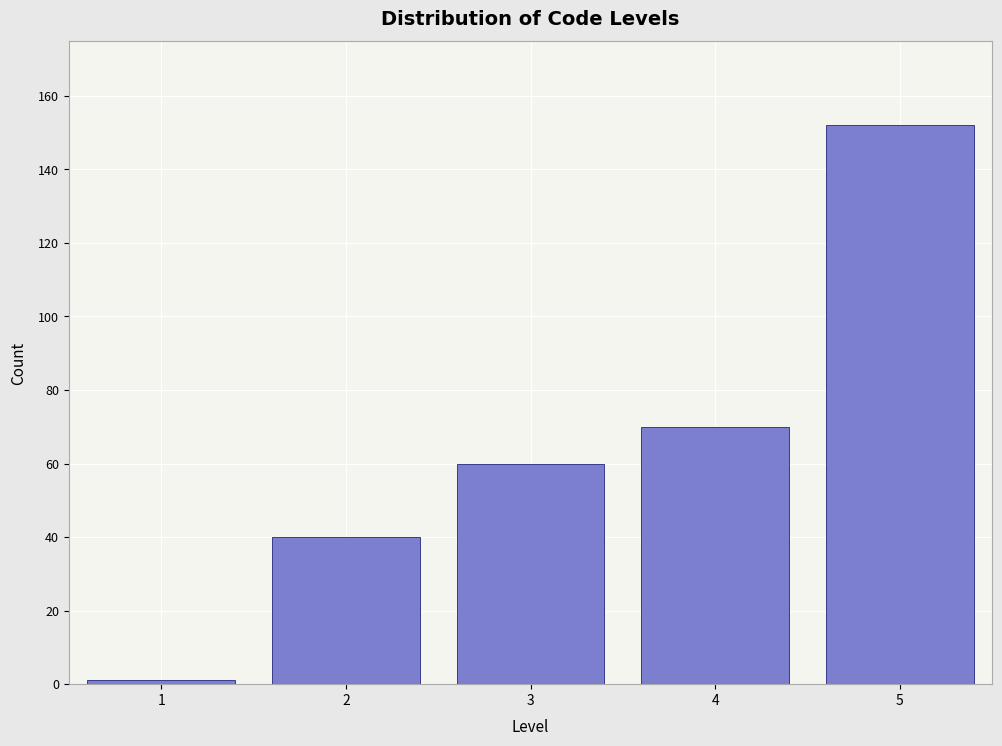

Reading right to left, extract all data points from this chart.

152	70	60	40	1